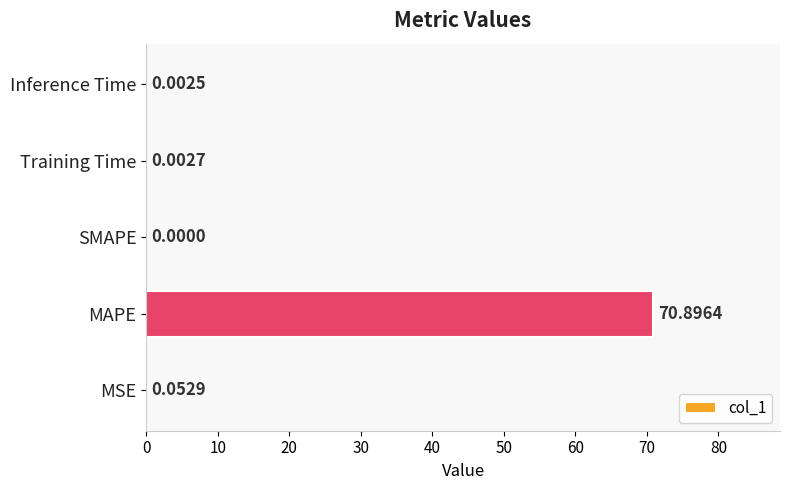

Which category has the highest value across all series?

MAPE